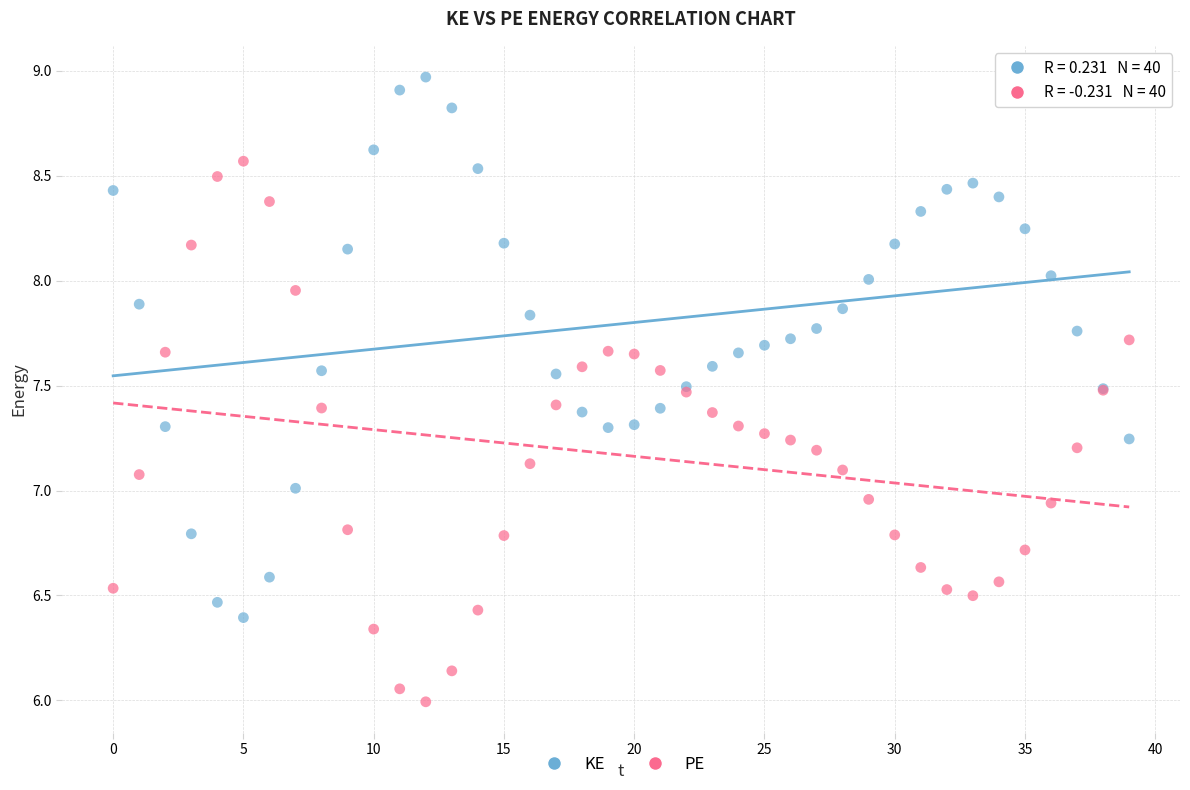

Which series contains the highest Y value?

KE